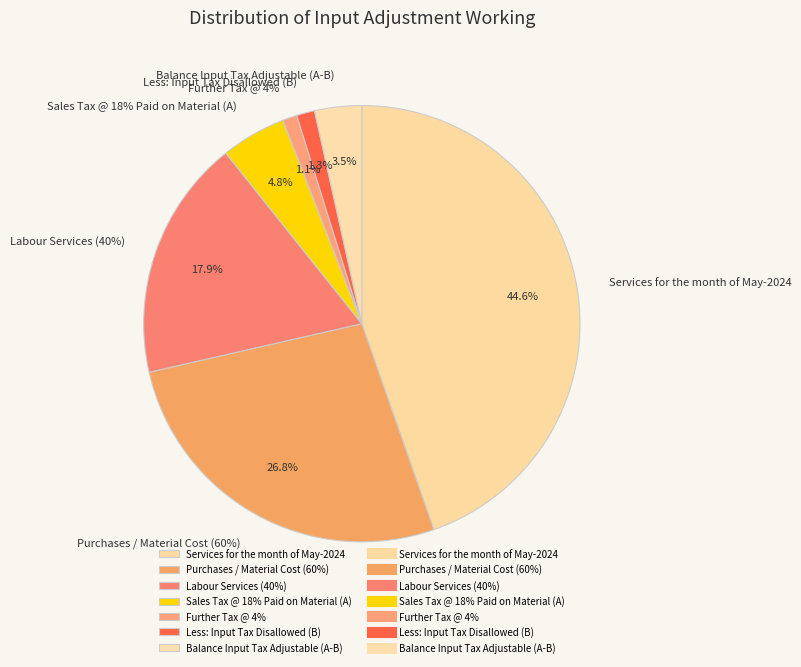

Which category has the smallest portion of the pie?

Further Tax @ 4%